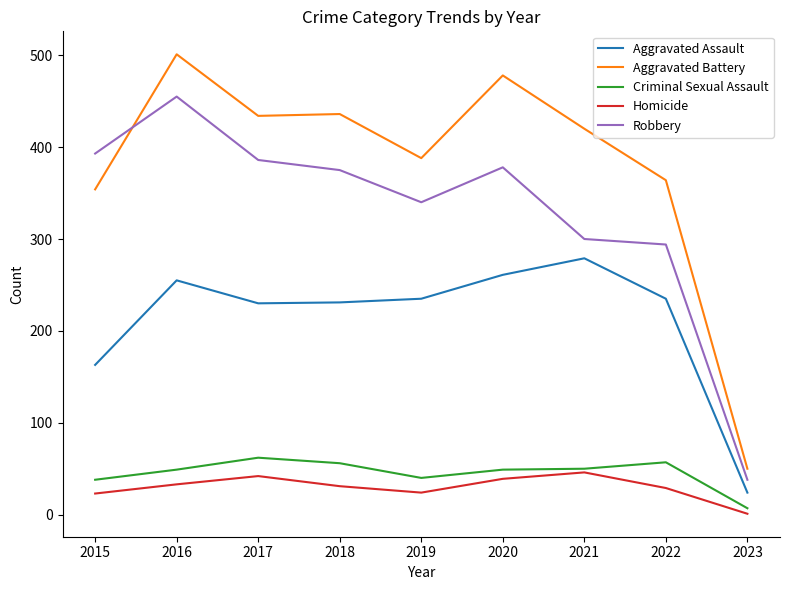

What is the average value of the Criminal Sexual Assault series?

45